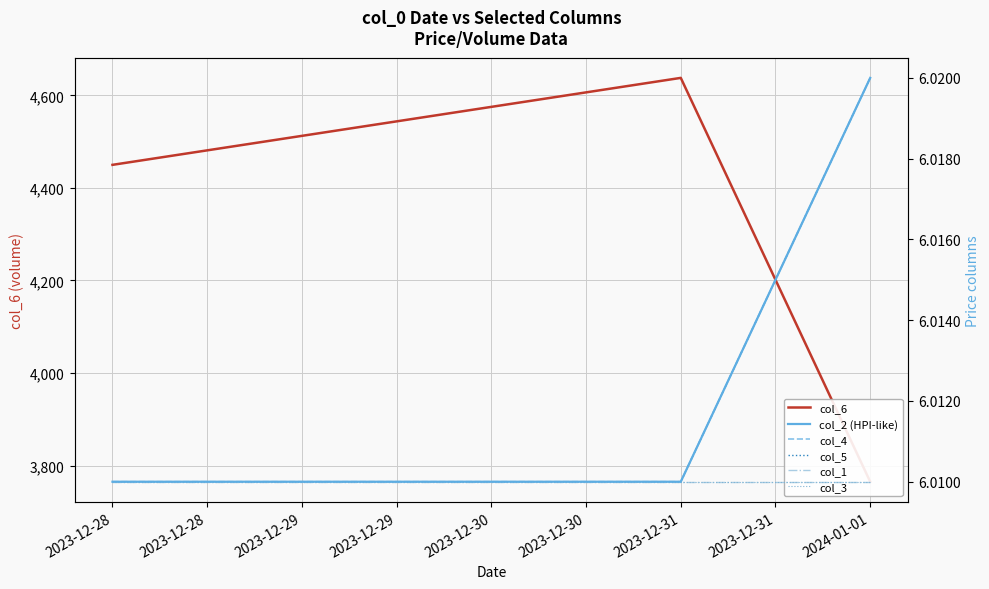

Which series has the largest total across all categories?

col_6